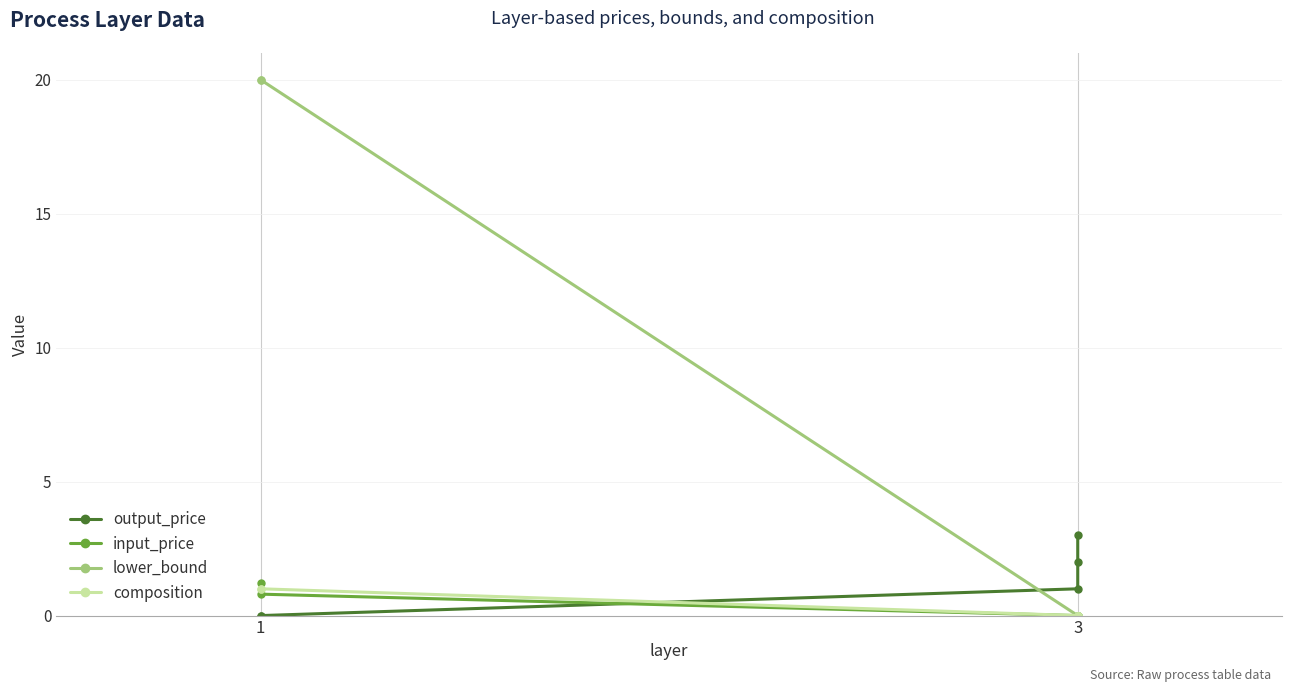

Is it true that composition equals 0.0 at 3?

True